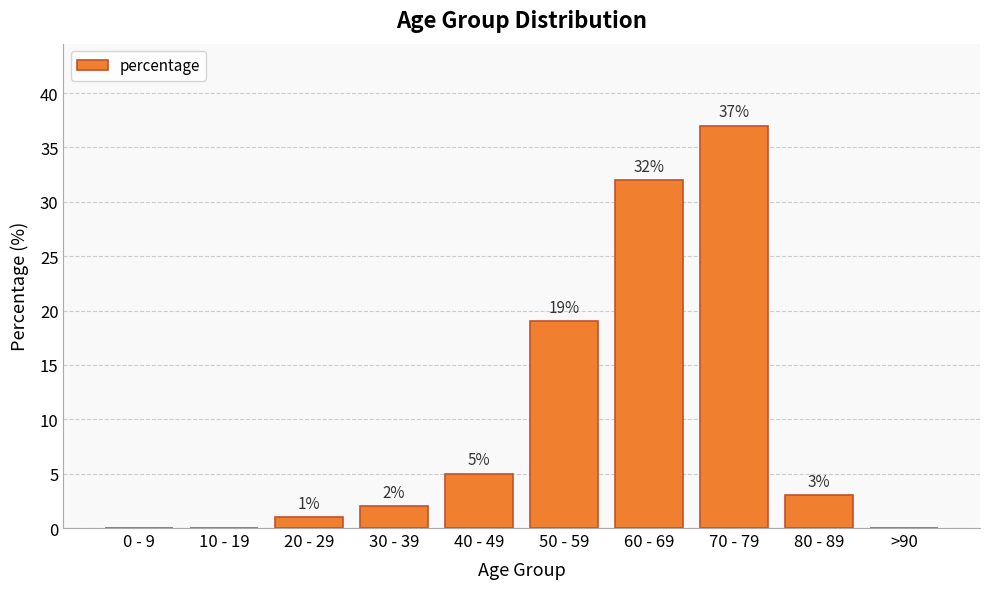

Is it true that the value at 80 - 89 is 5?

False